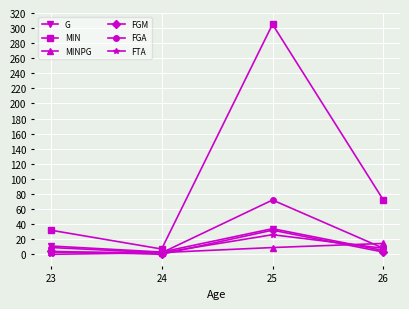

At which label is MIN closest to 156?

26